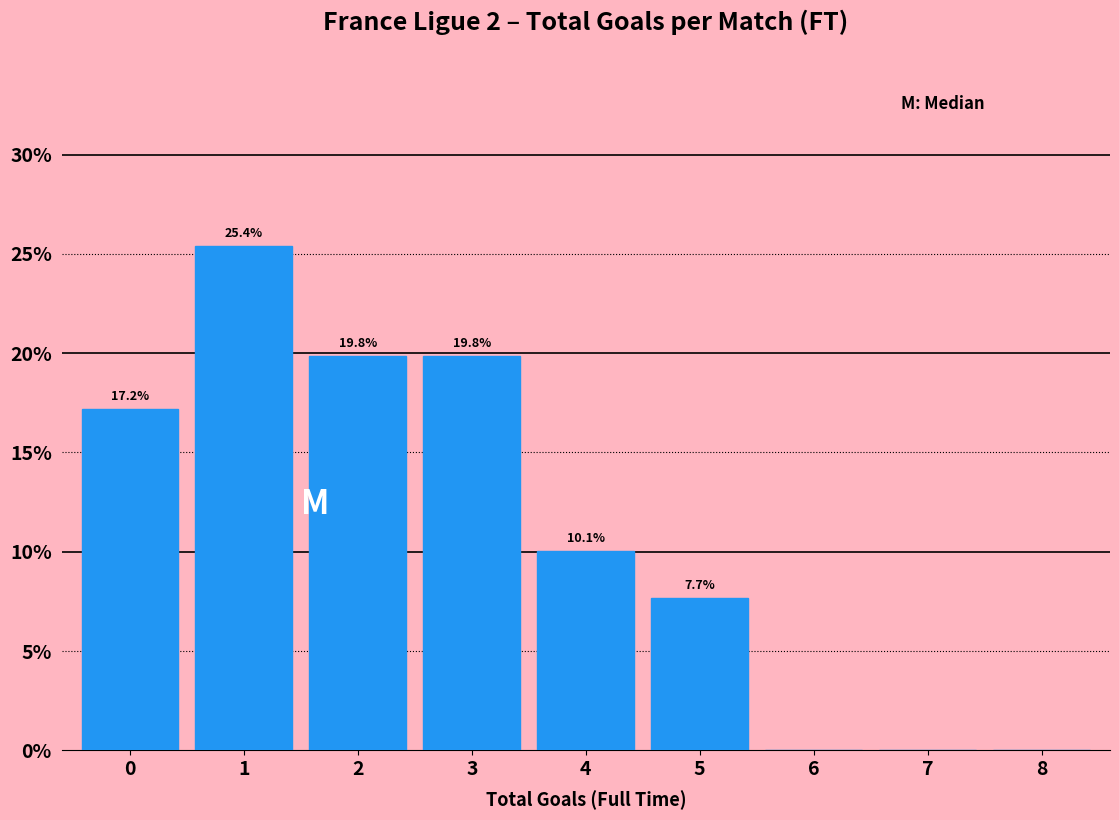

Reading left to right, extract all data points from this chart.

0=17.2	1=25.4	2=19.8	3=19.8	4=10.1	5=7.7	6=0.0	7=0.0	8=0.0